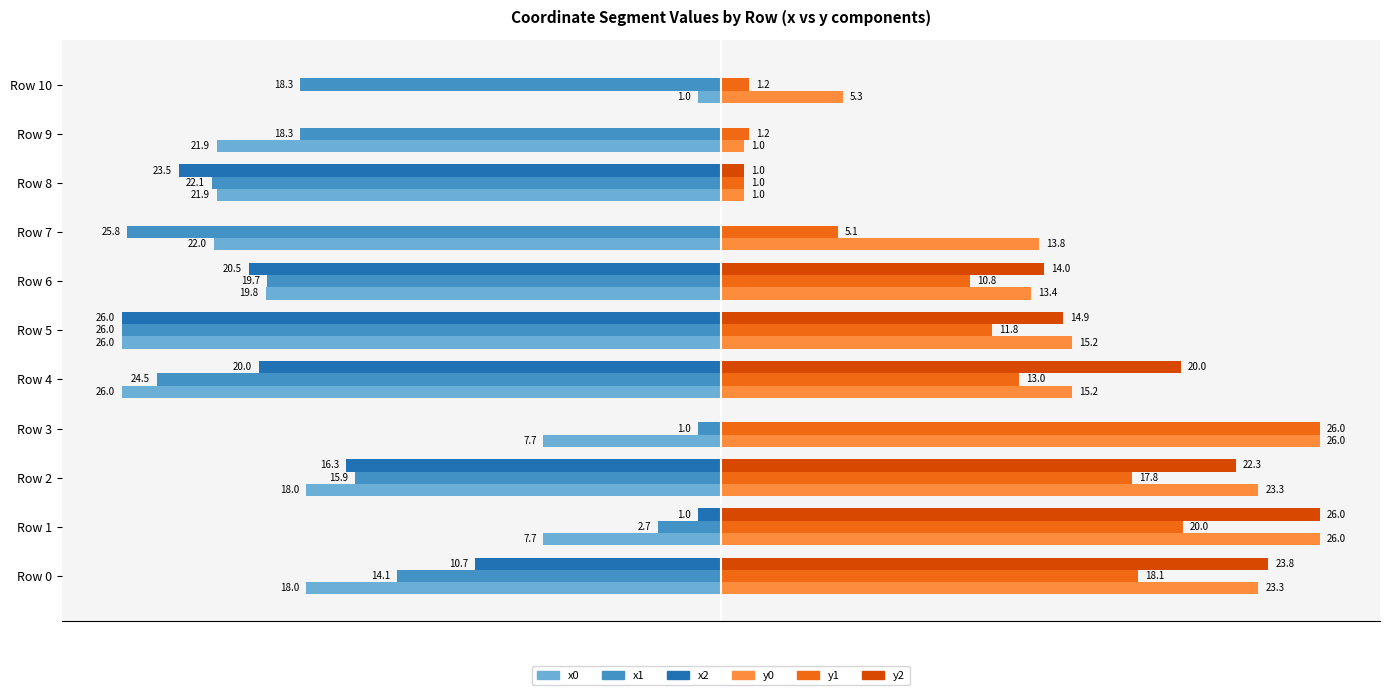

Is the value of x0 at Row 0 greater than the value of x2 at Row 3?

No